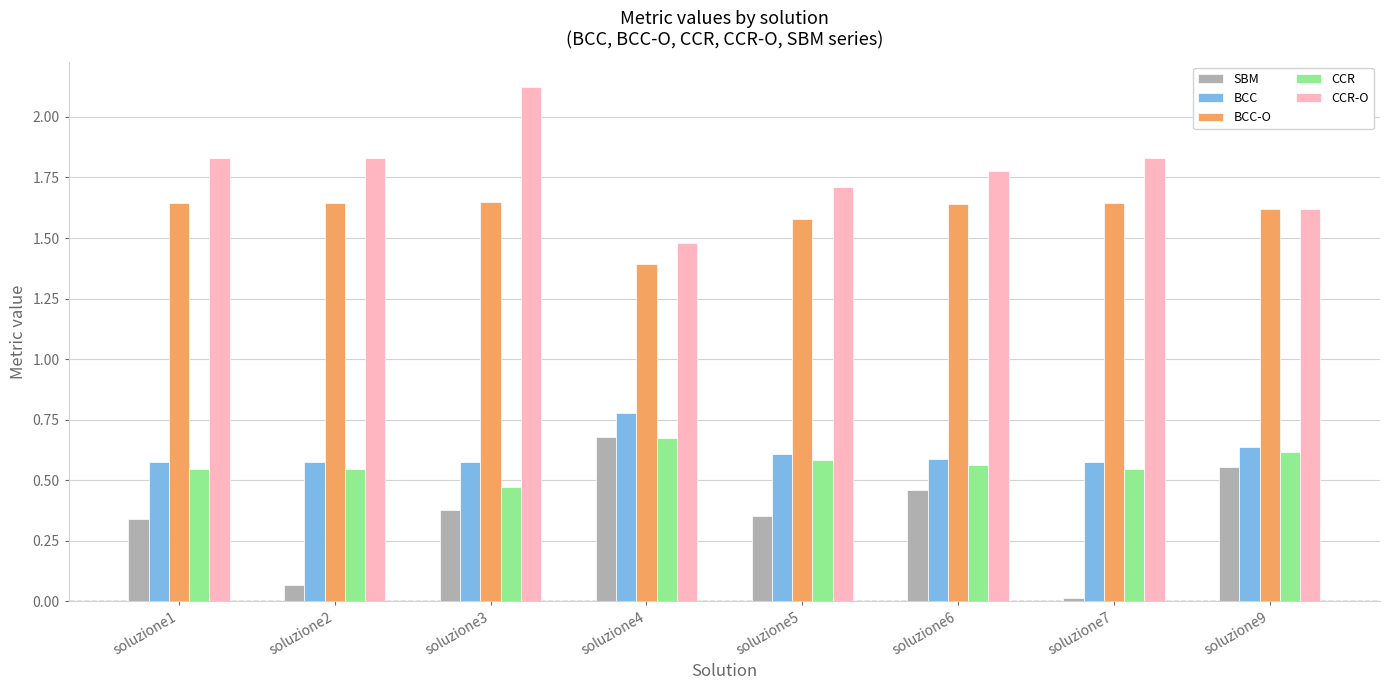

At which category does the chart reach its minimum across all series?

soluzione7